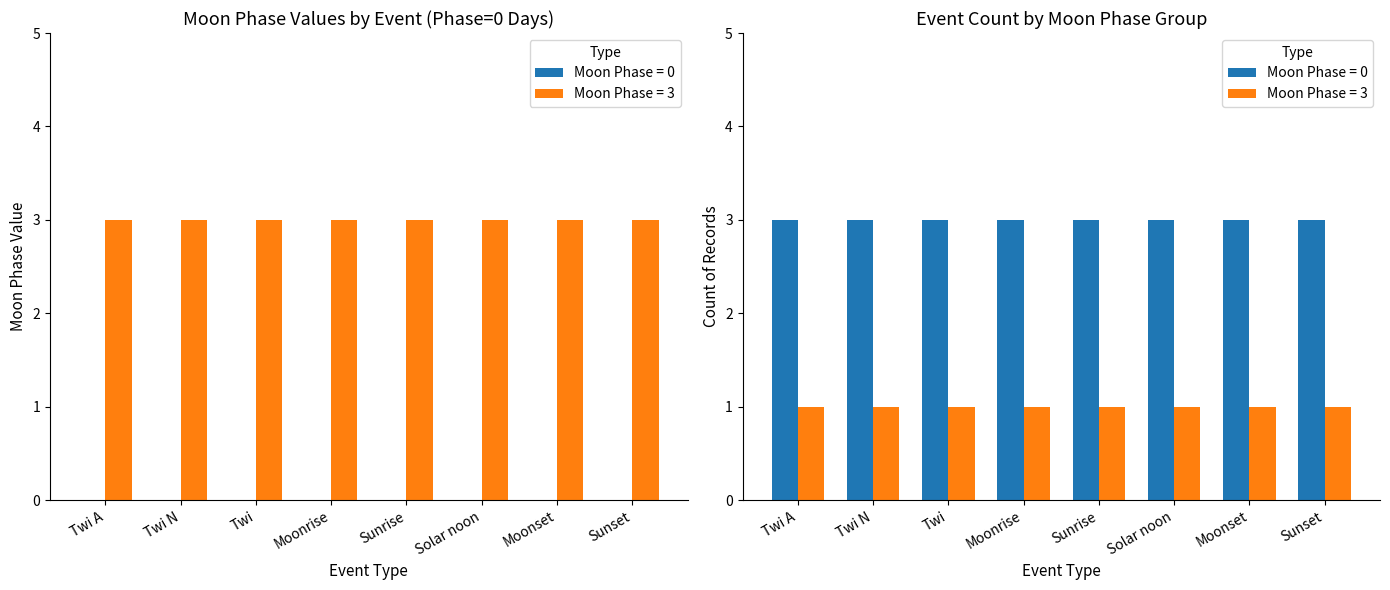

What is the difference between the highest and lowest values at Sunrise?

3